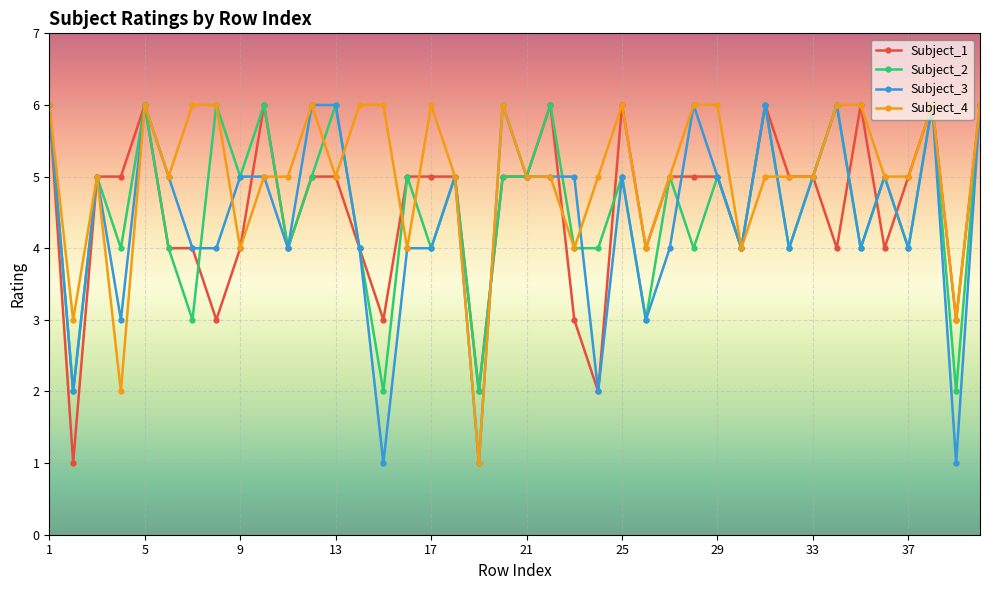

What is the maximum value shown in the chart?

6